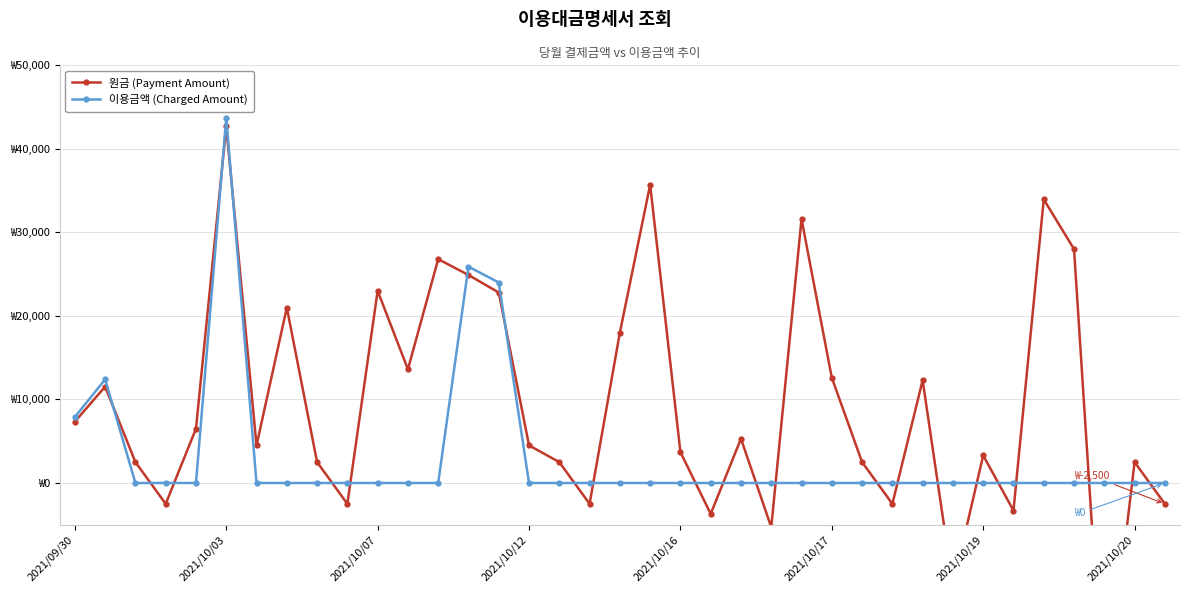

How many lines are shown in the chart?

2